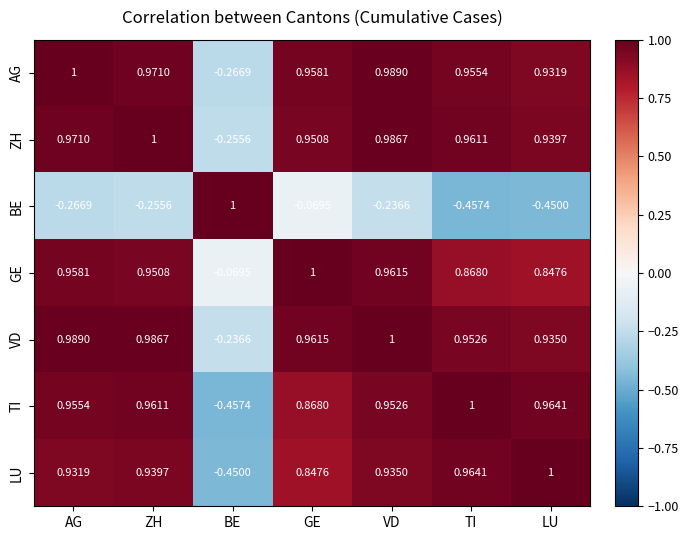

How many categories are shown in the chart?

7